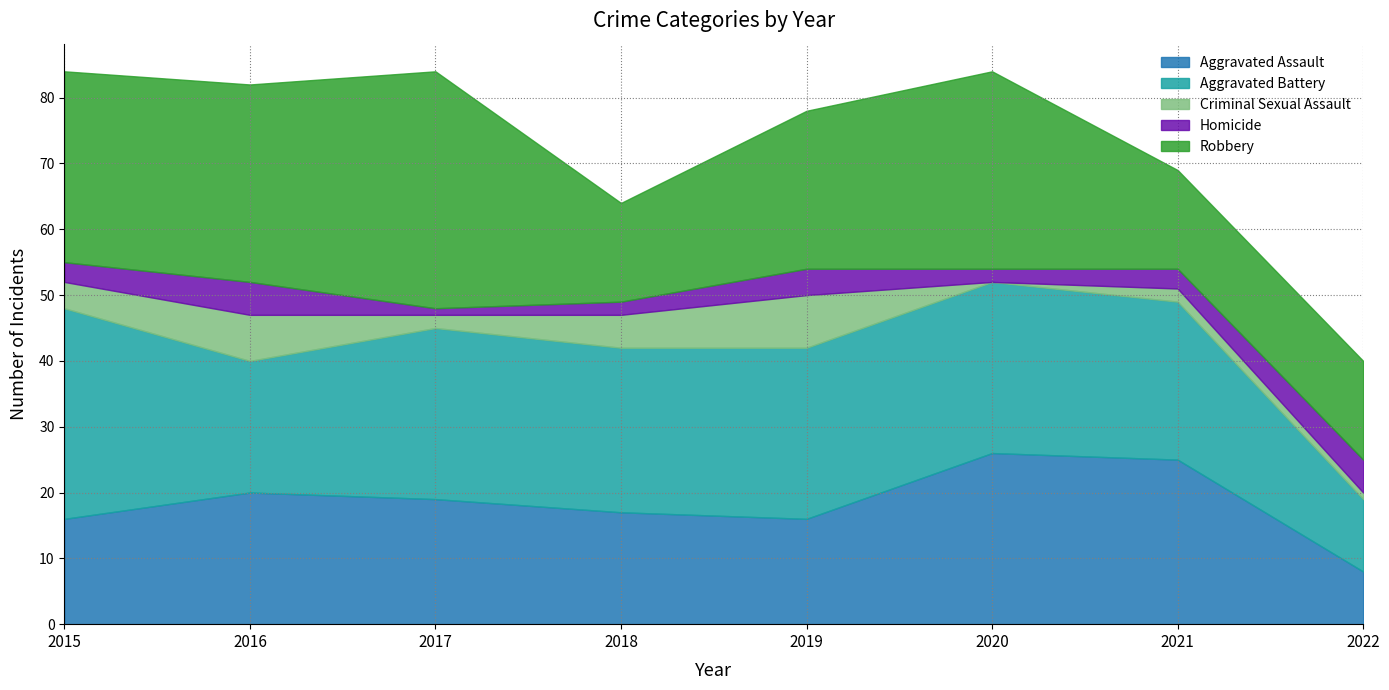

Which series has the largest range (max minus min)?

Aggravated Battery